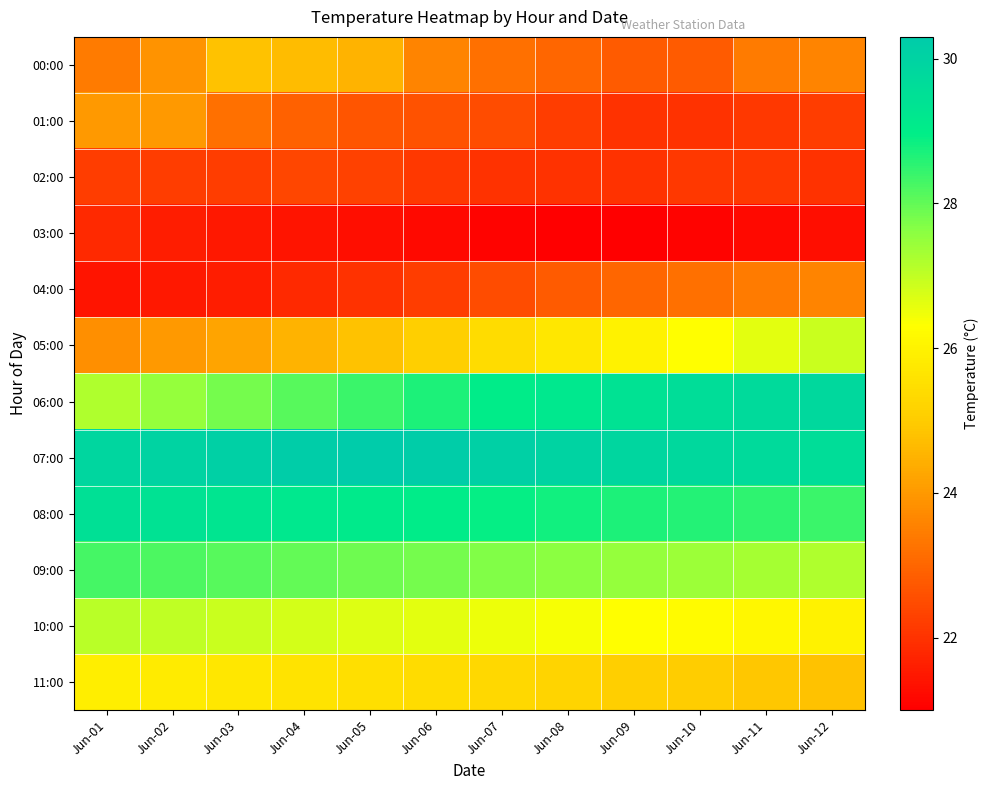

How many series are shown in this chart?

12